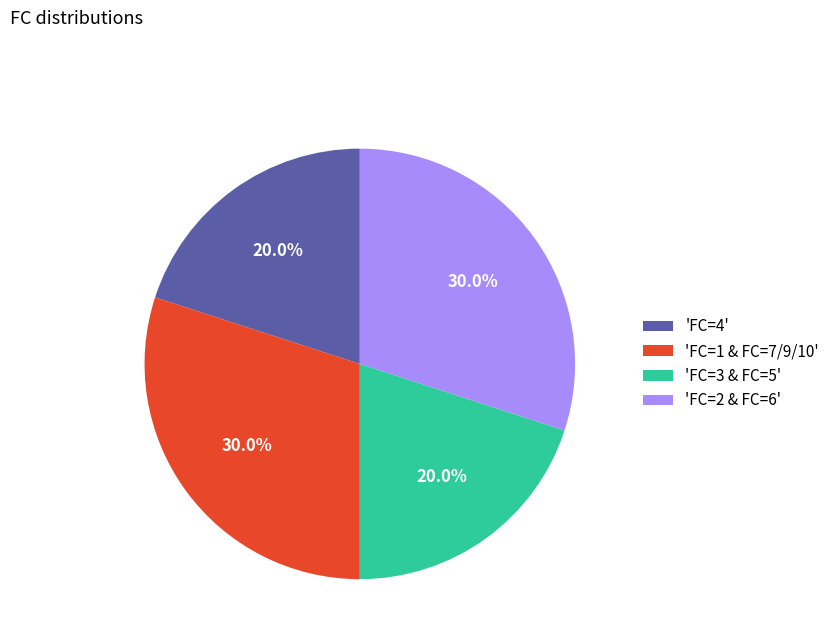

Is there any slice that represents more than half of the pie?

No